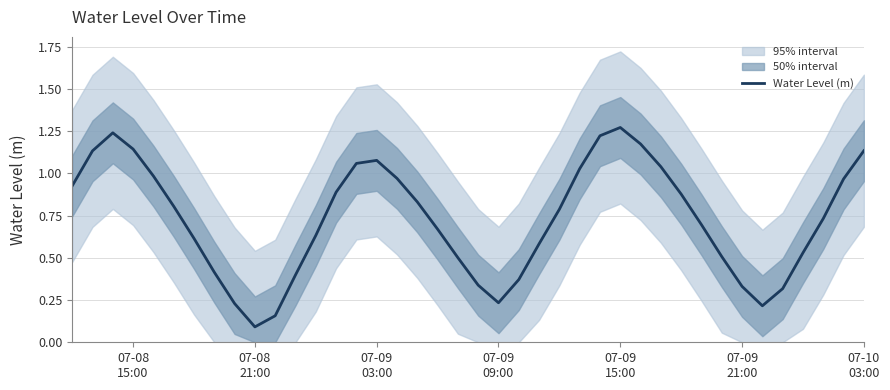

How many points are higher than both their immediate neighbors (excluding endpoints)?

3